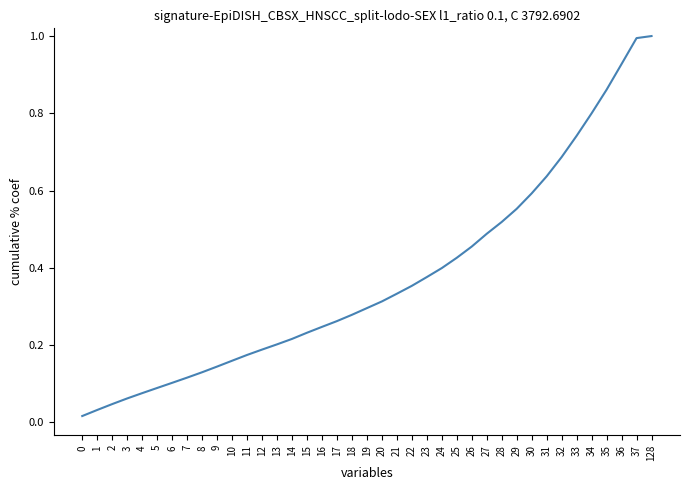

Is it true that the value at 12 is 0.2?

True